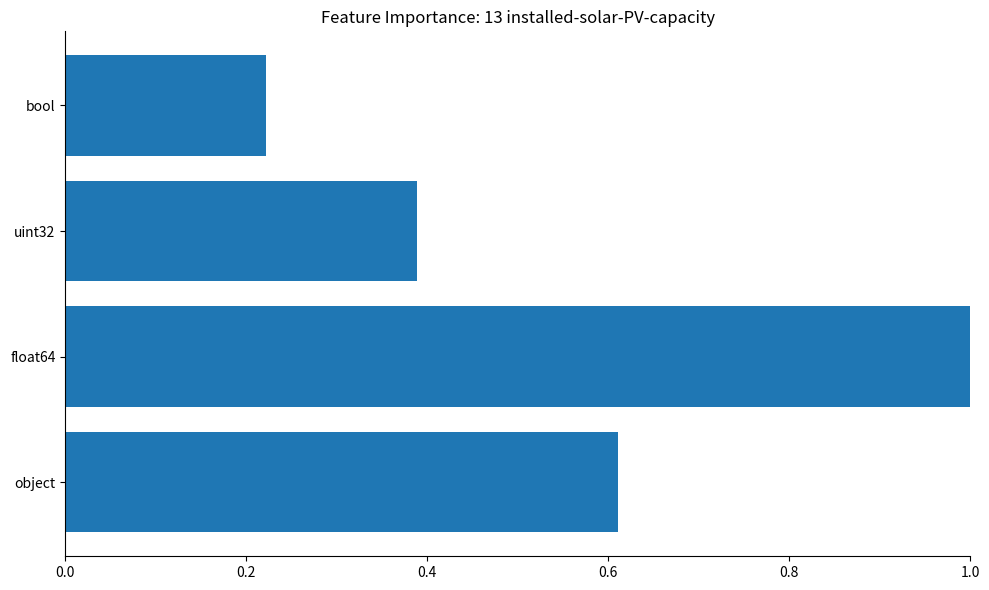

Which label corresponds to the largest value in the chart?

float64